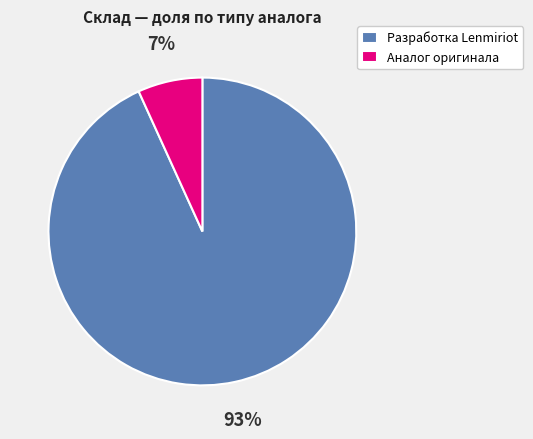

Is there any slice that represents more than half of the pie?

Yes